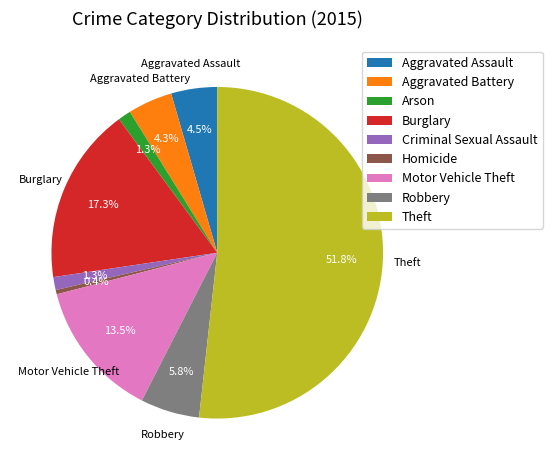

Which slice is the largest?

Theft